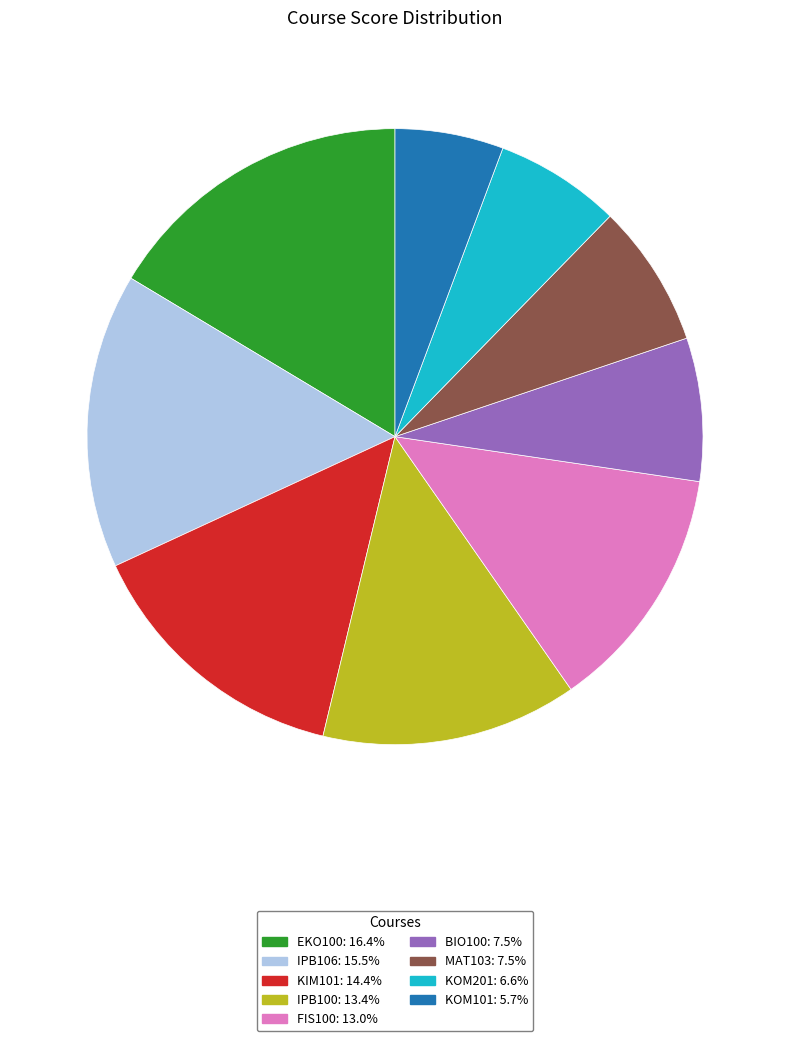

Is there any slice that represents more than half of the pie?

No